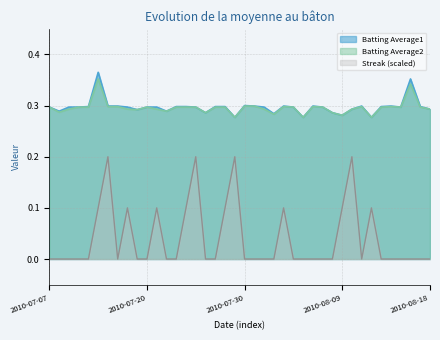

Count the number of categories in the chart.

40